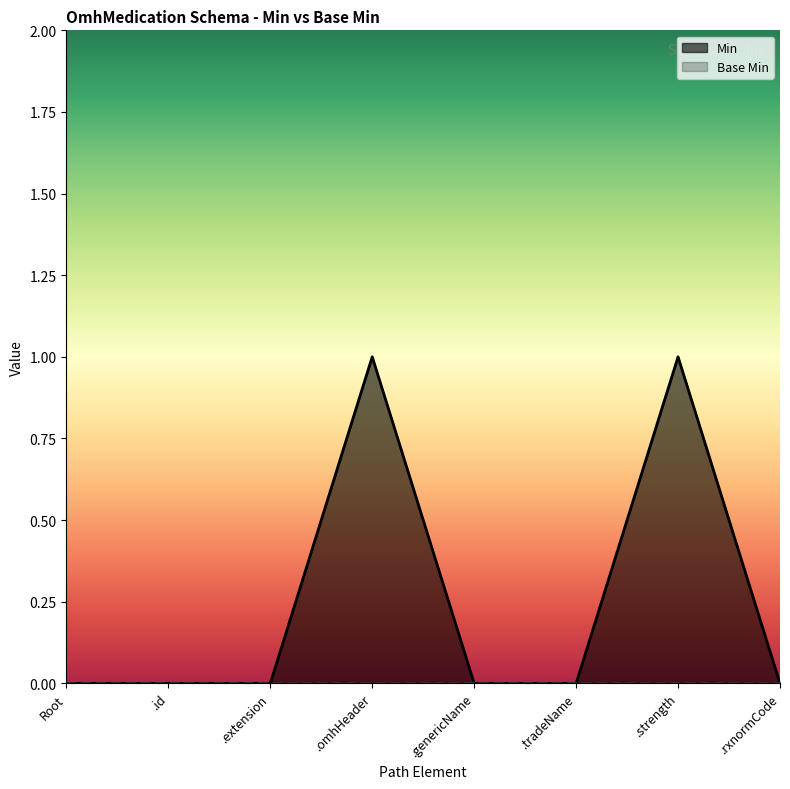

What position from the right is .omhHeader?

5